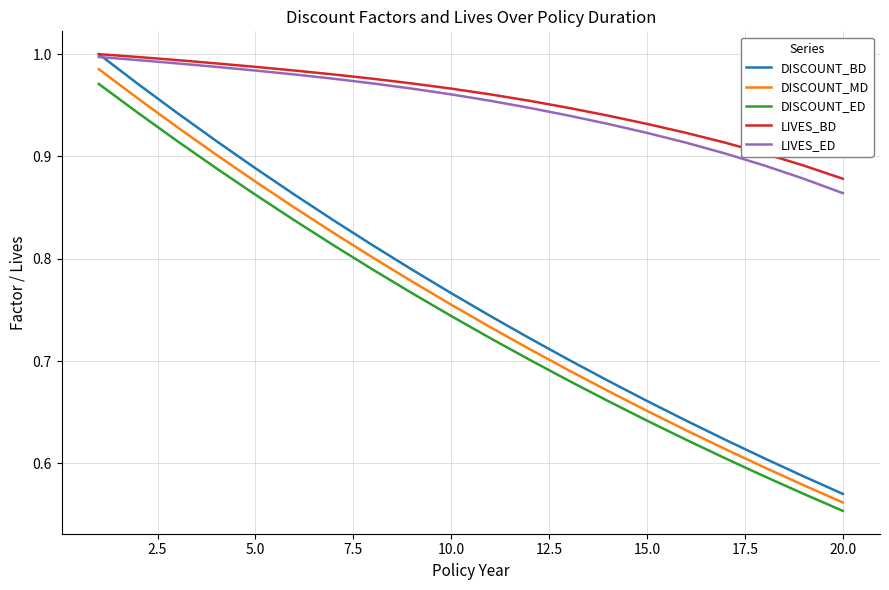

True or false: DISCOUNT_BD and DISCOUNT_ED intersect in this chart.

False